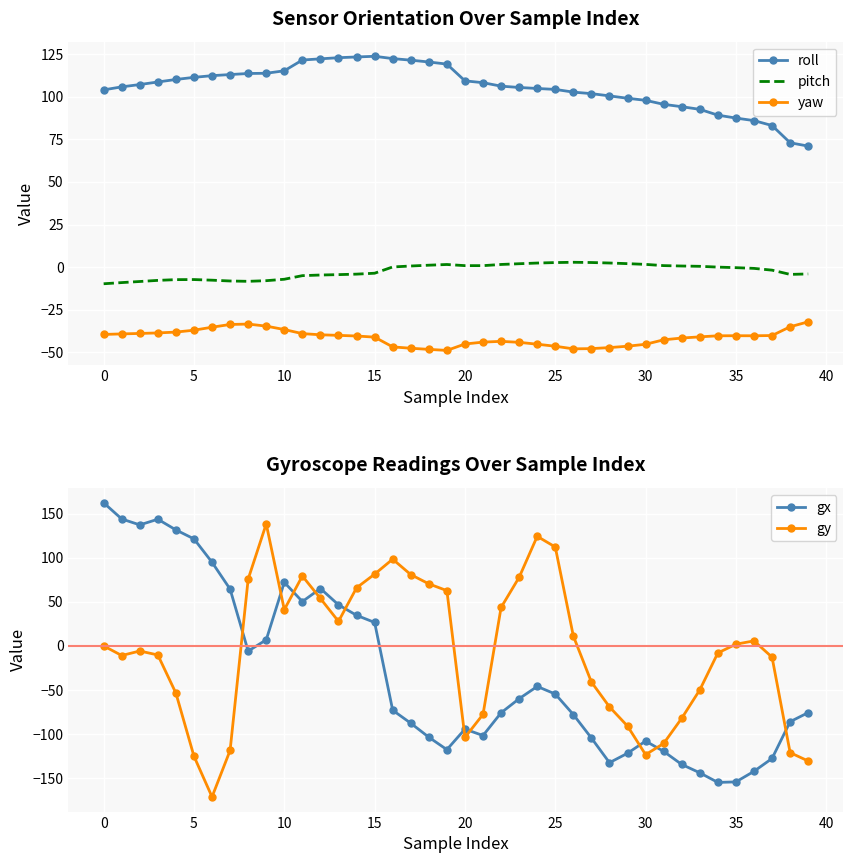

What is the total value across all series at 39?

-171.3